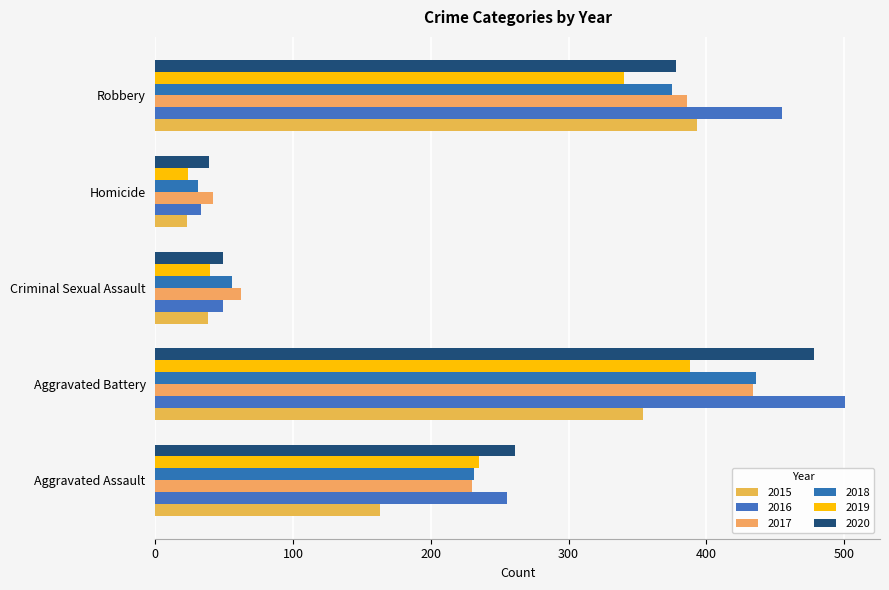

How many categories are shown in the chart?

5